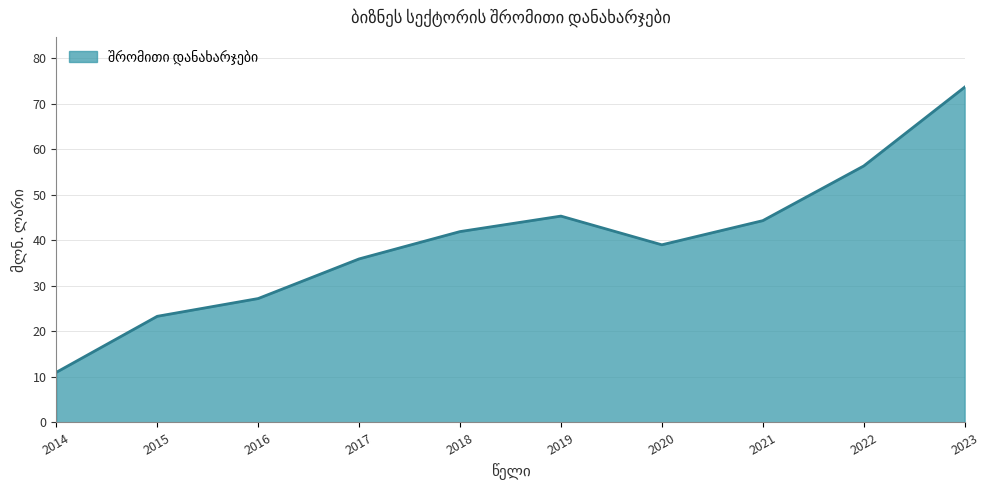

At which label does the data first exceed 41?

2018